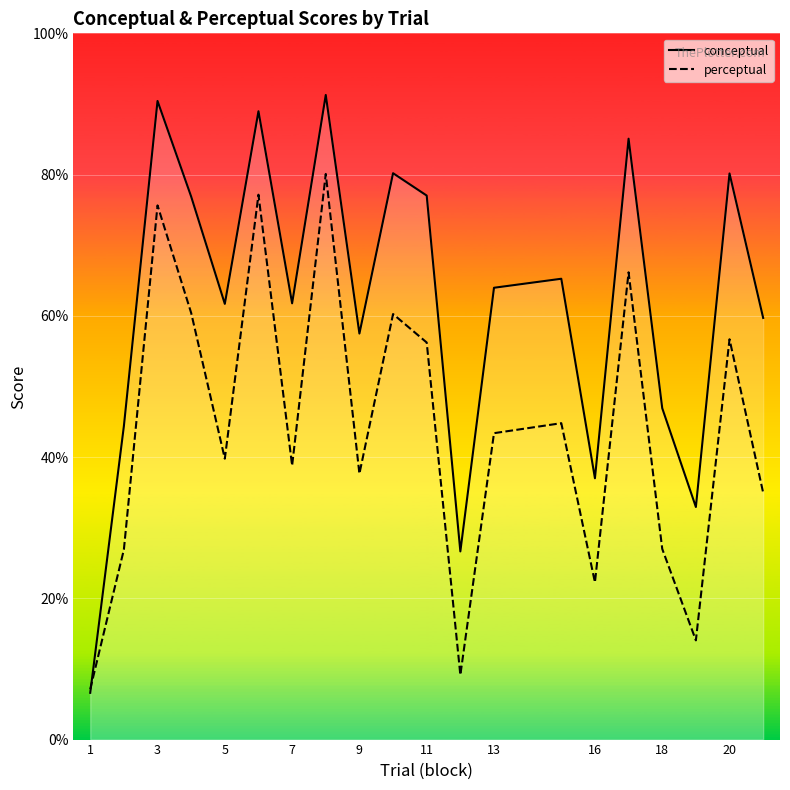

What is the average value of the perceptual series?

43.9